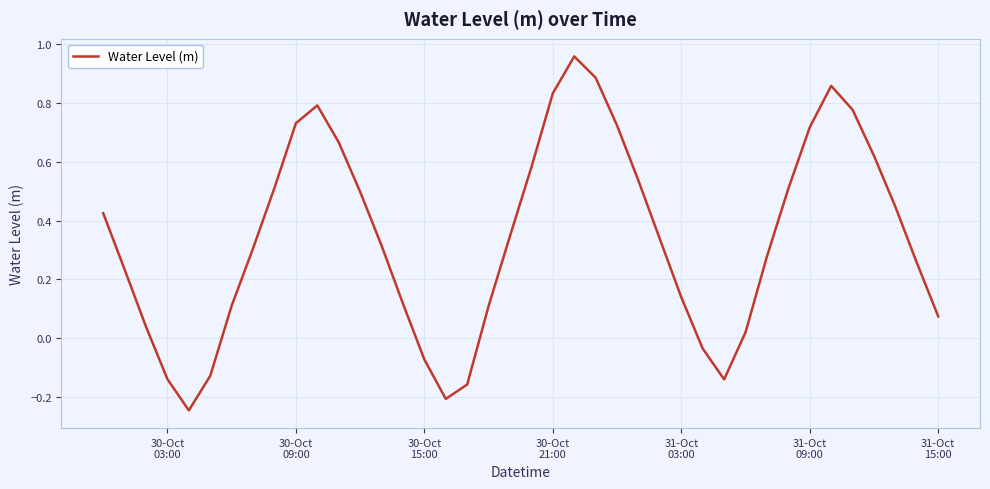

What is the difference between the maximum and minimum values?

1.2